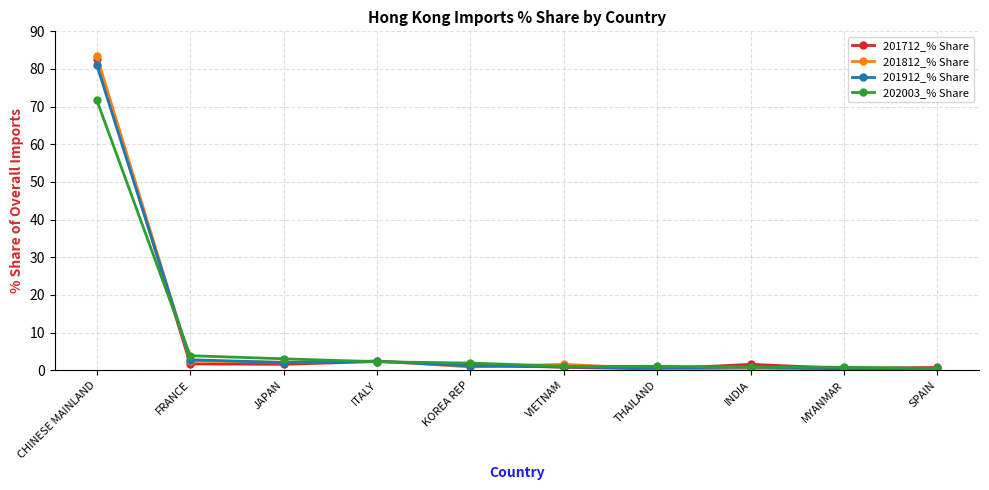

What is the average value of the 201712_% Share series?

9.4